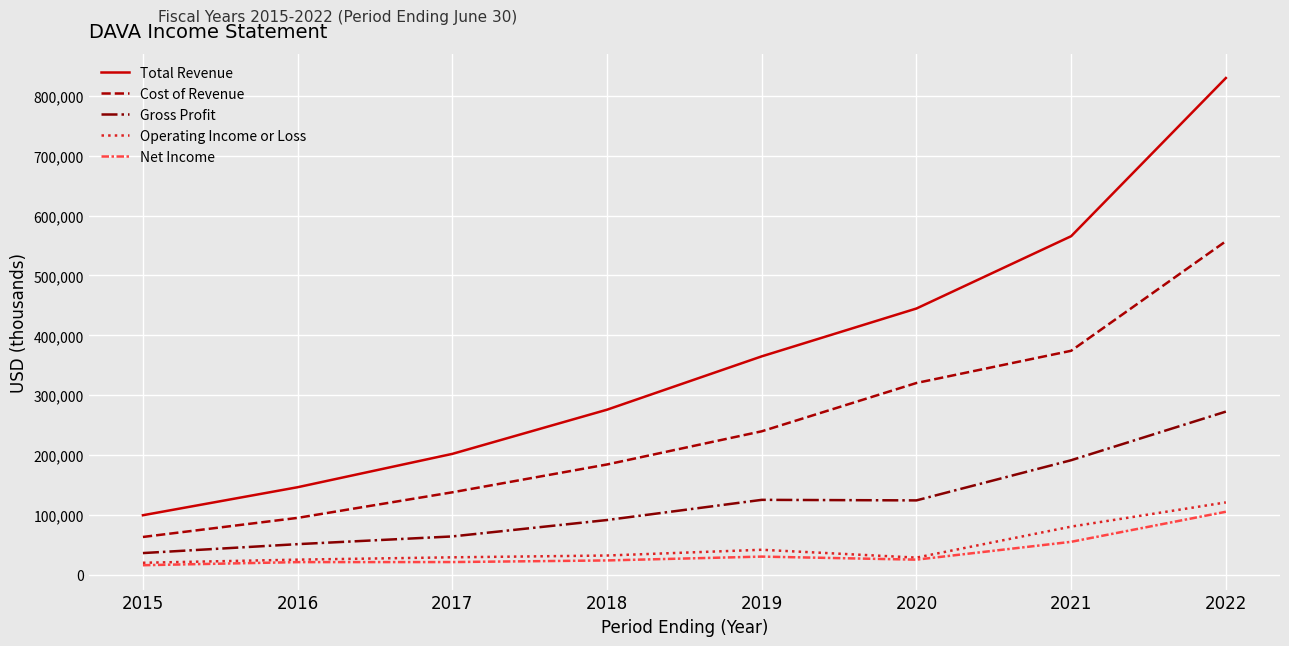

Between 2018 and 2019, which series saw the biggest shift?

Total Revenue